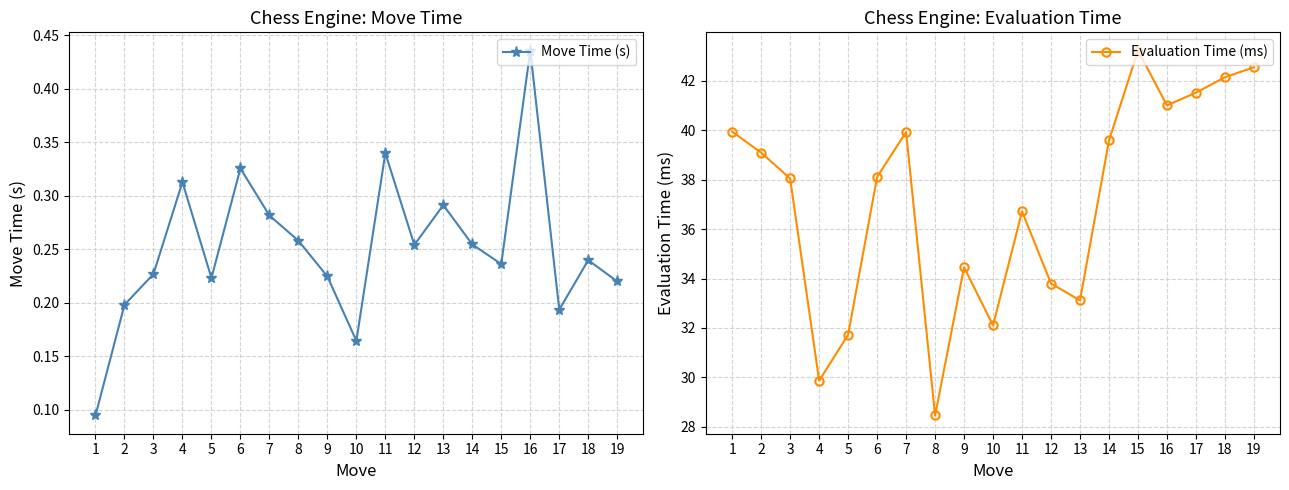

Which series has the largest range (max minus min)?

Evaluation Time (ms)